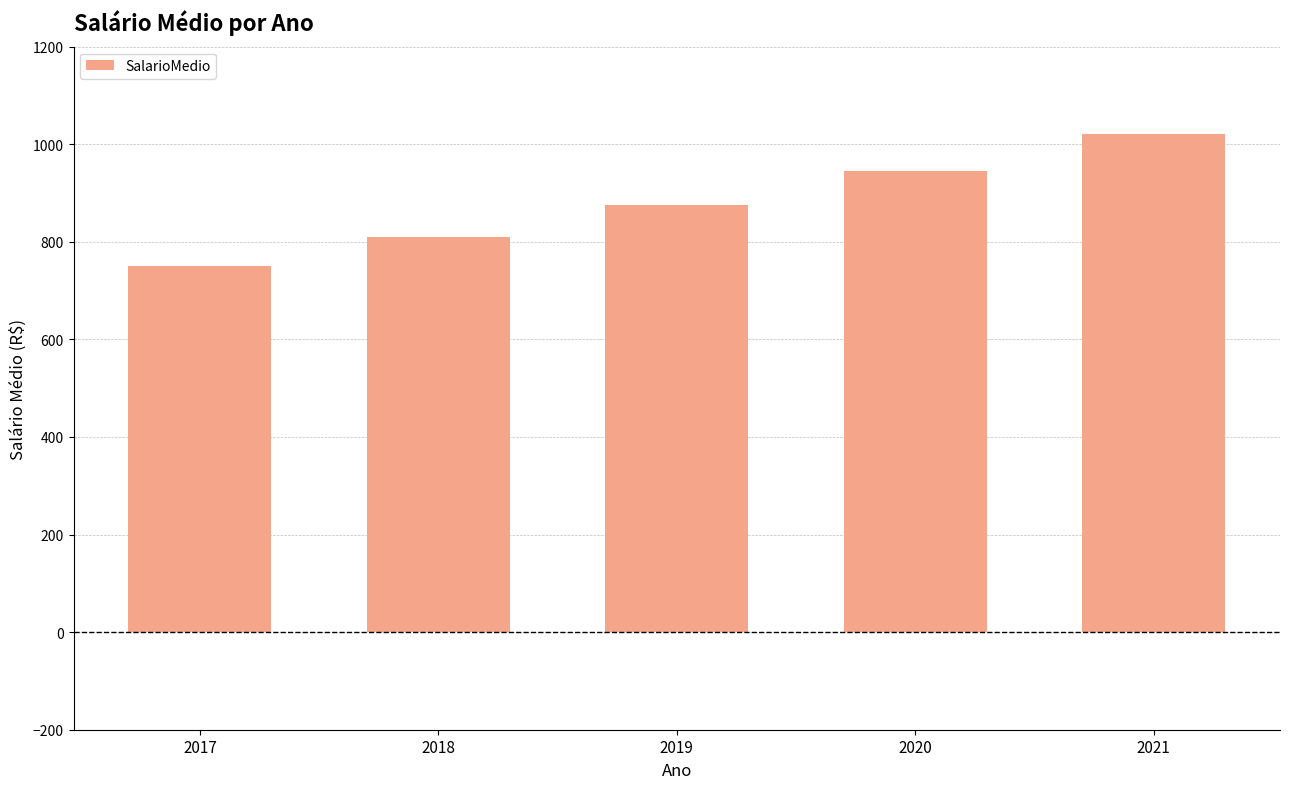

Reading right to left, list all the values displayed in this chart.

1020.4	944.8	874.8	810.0	750.0